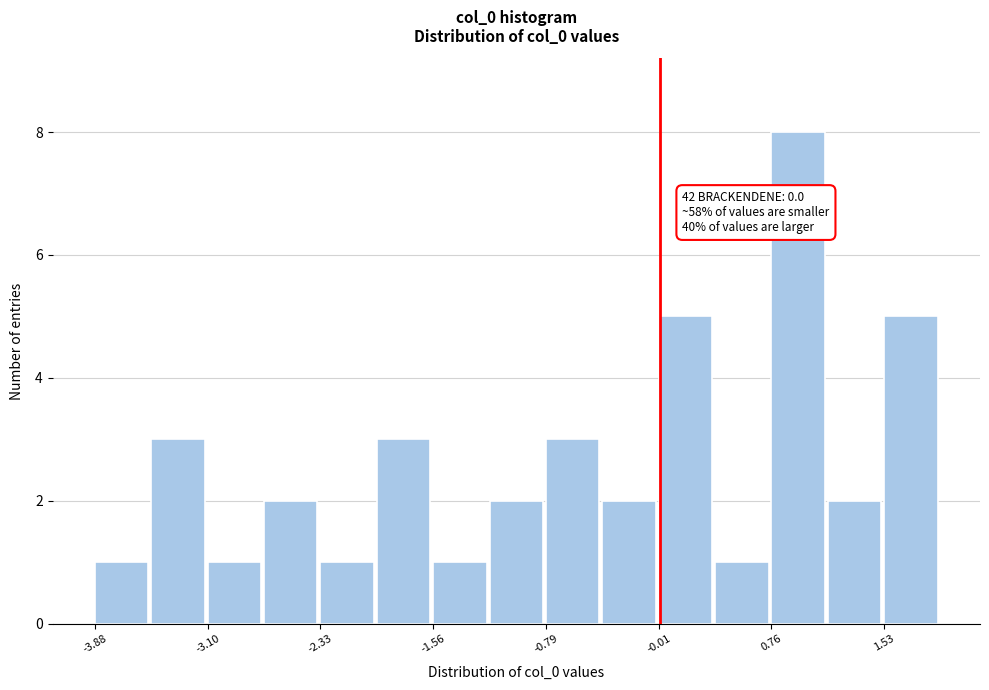

Read against the x-axis, roughly where is the centre of the tallest bar?

0.9